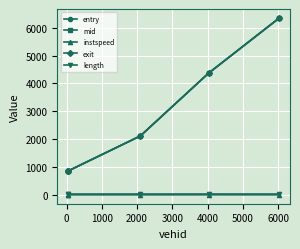

What are all the series names shown in the legend?

entry, mid, instspeed, exit, length